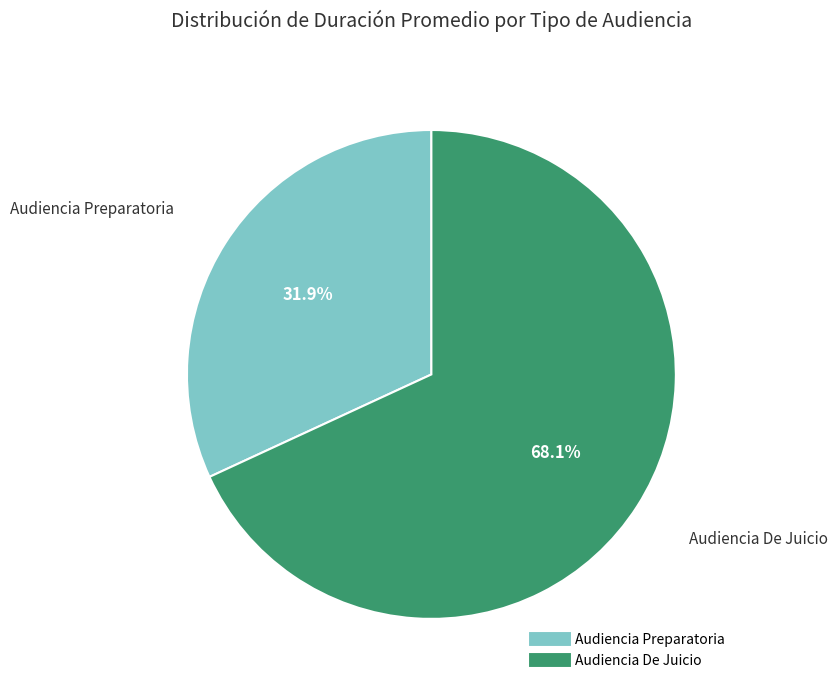

What percentage is the Audiencia De Juicio slice, to the nearest percent?

68%